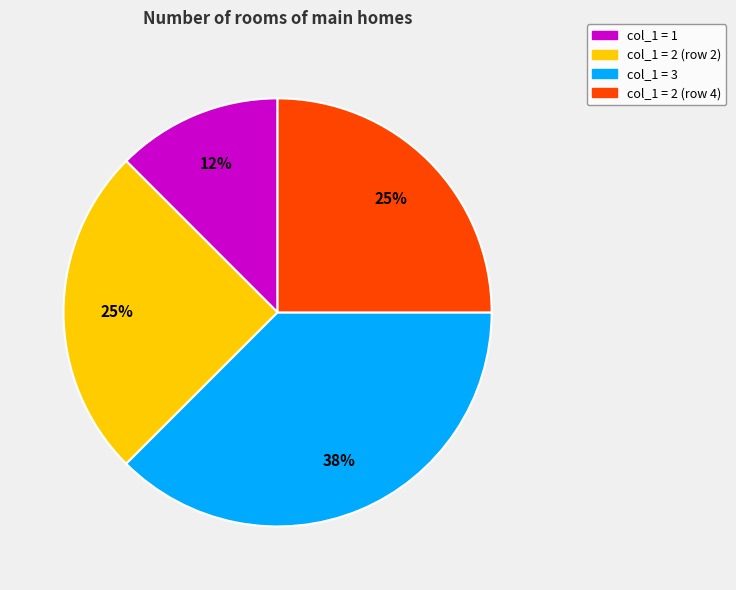

Is there any slice that represents more than half of the pie?

No